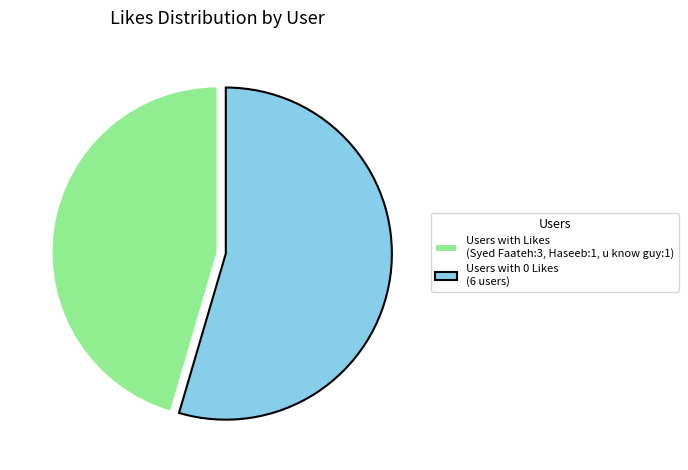

Which has a higher value, Users with 0 Likes (6 users) or Users with Likes (Syed Faateh:3, Haseeb:1, u know guy:1)?

Users with 0 Likes (6 users)